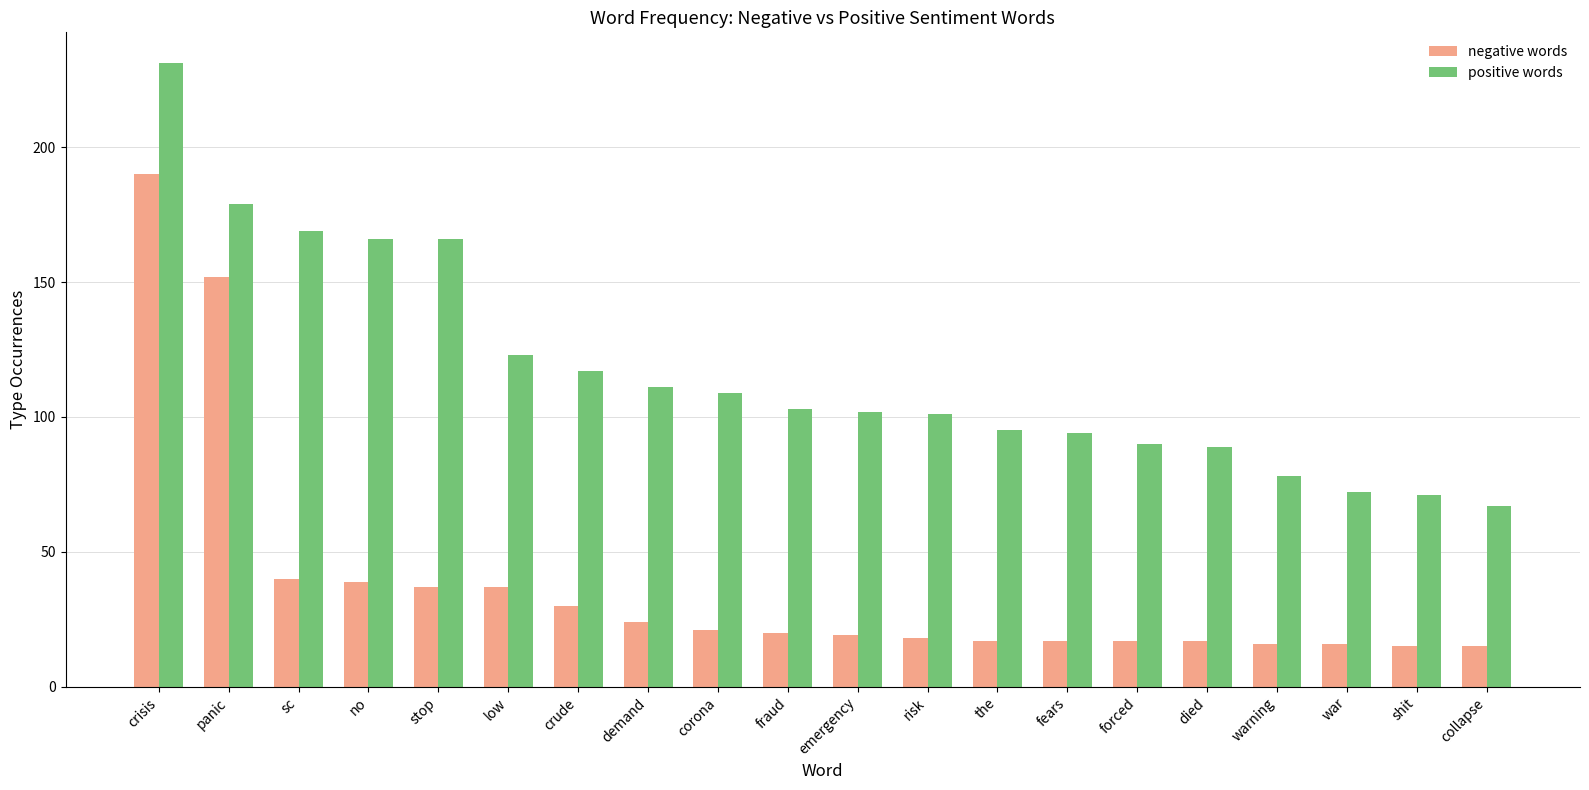

Between the and shit, which series saw the biggest shift?

positive words